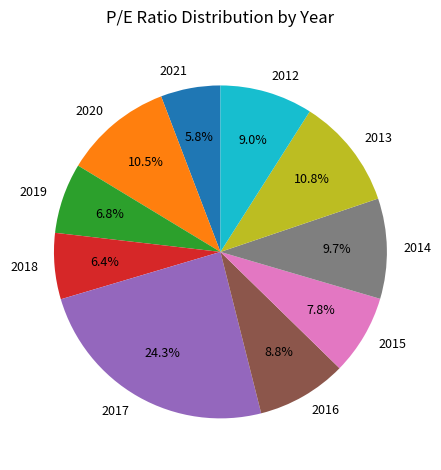

To the nearest percent, what portion does 2019 represent?

7%